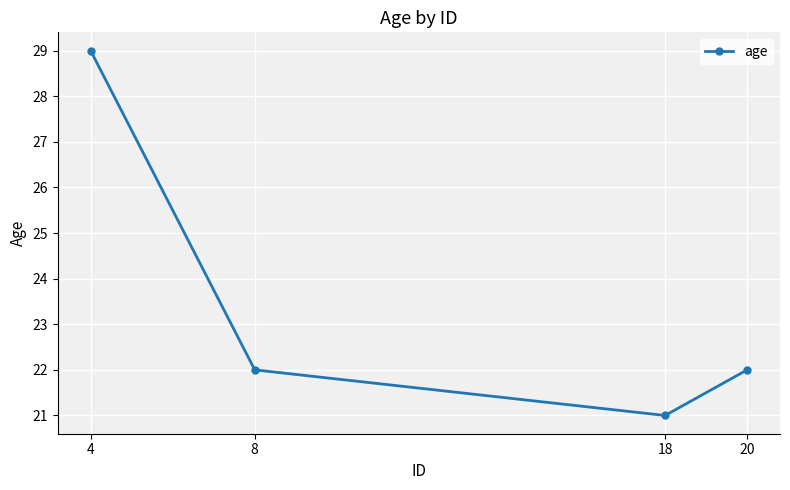

Read the value at 18.

21